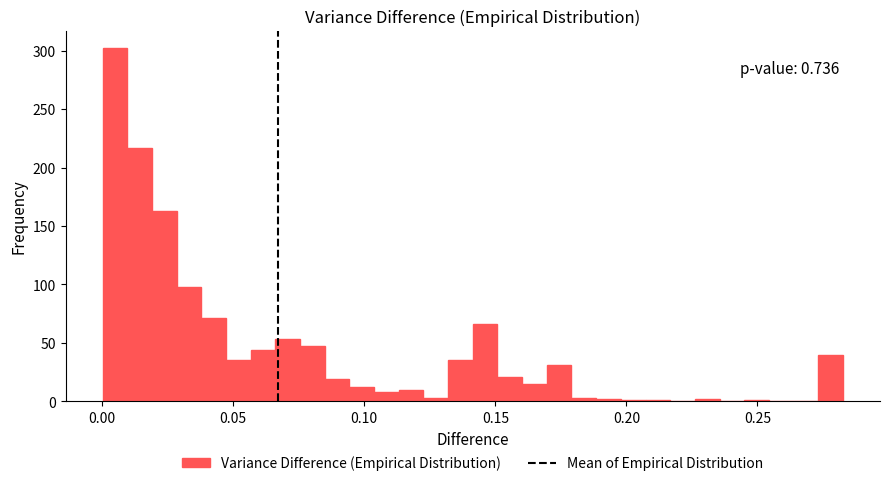

Around what value on the x-axis is the tallest bar? Give the approximate position of its centre, as read against the axis.

0.005